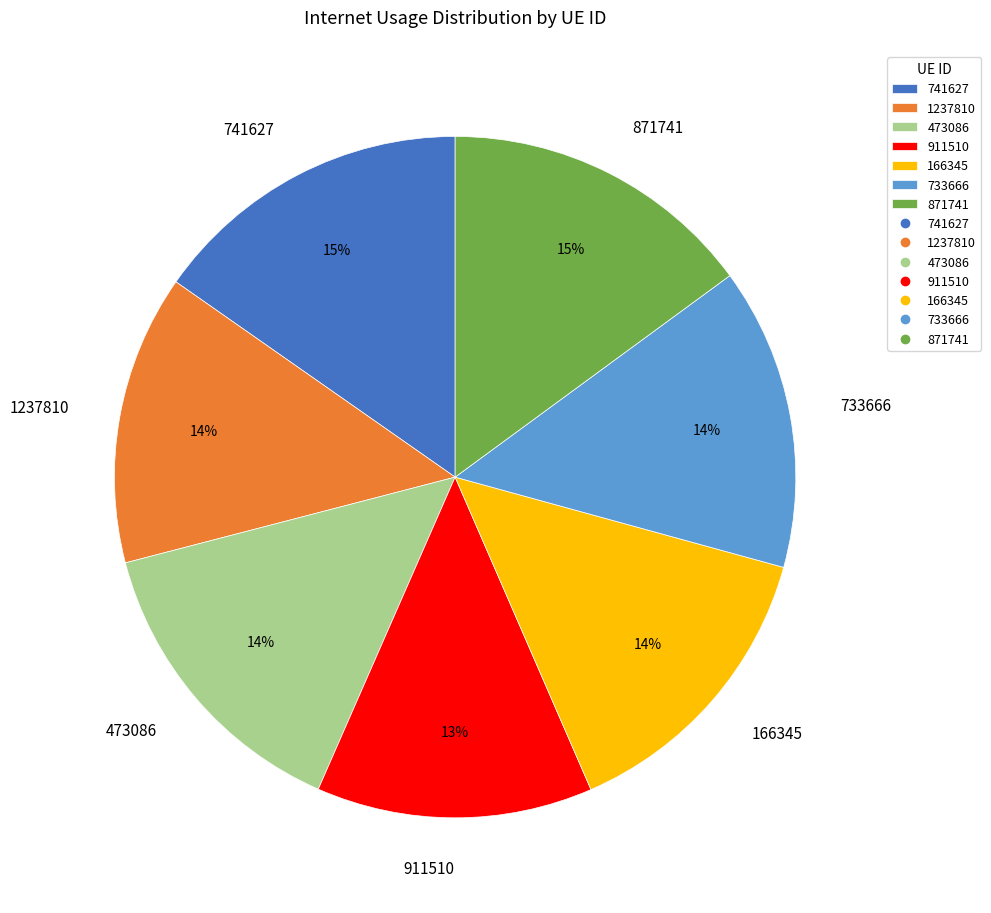

To the nearest percent, what is the combined percentage of 911510 and 741627?

28%